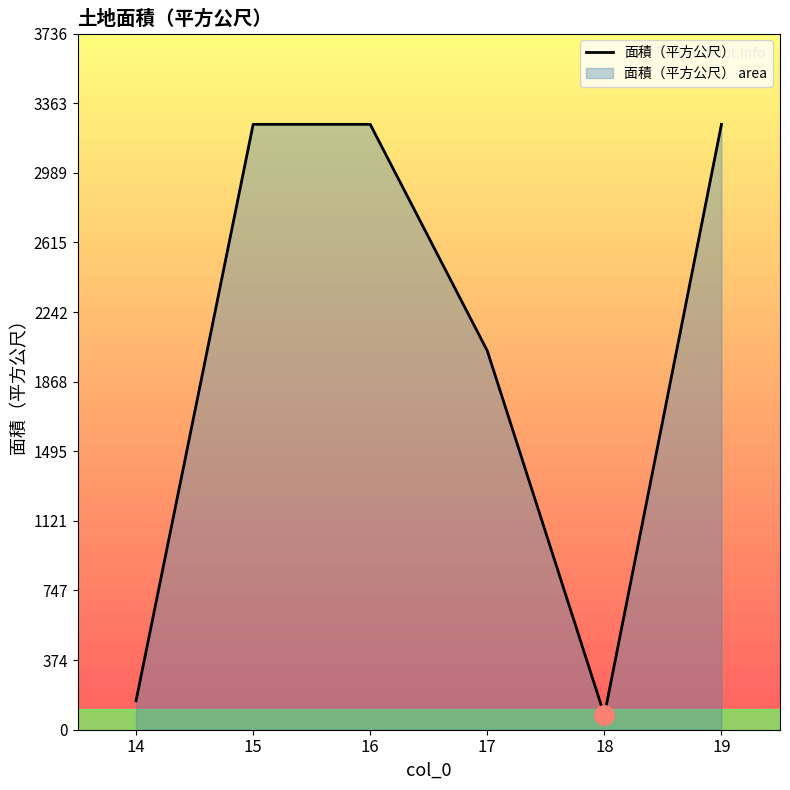

Reading left to right, what are all the values shown in this chart?

14=156.0	15=3249.1	16=3249.1	17=2033.5	18=78.6	19=3249.1